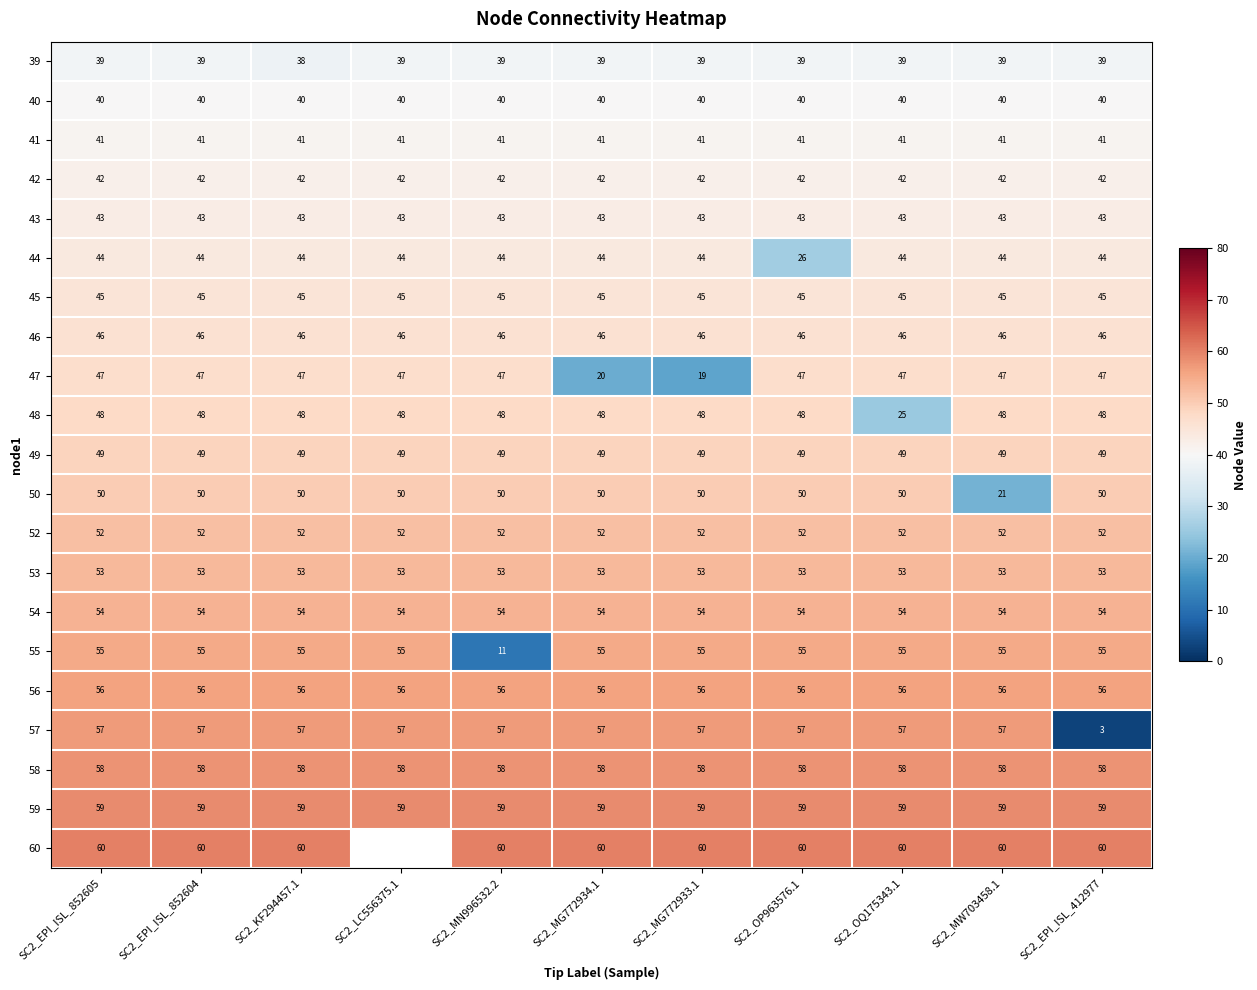

What is the highest value of the 53 series?

53.0